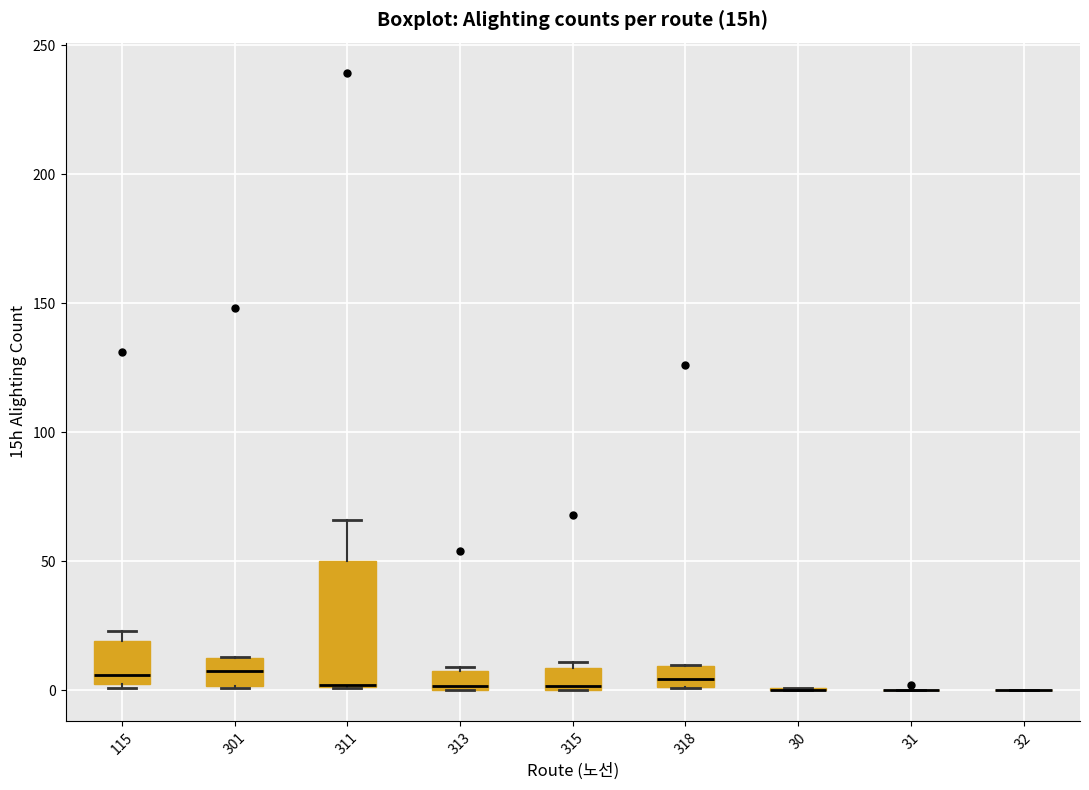

Comparing the boxes themselves (not the whiskers), which one is the tallest?

311